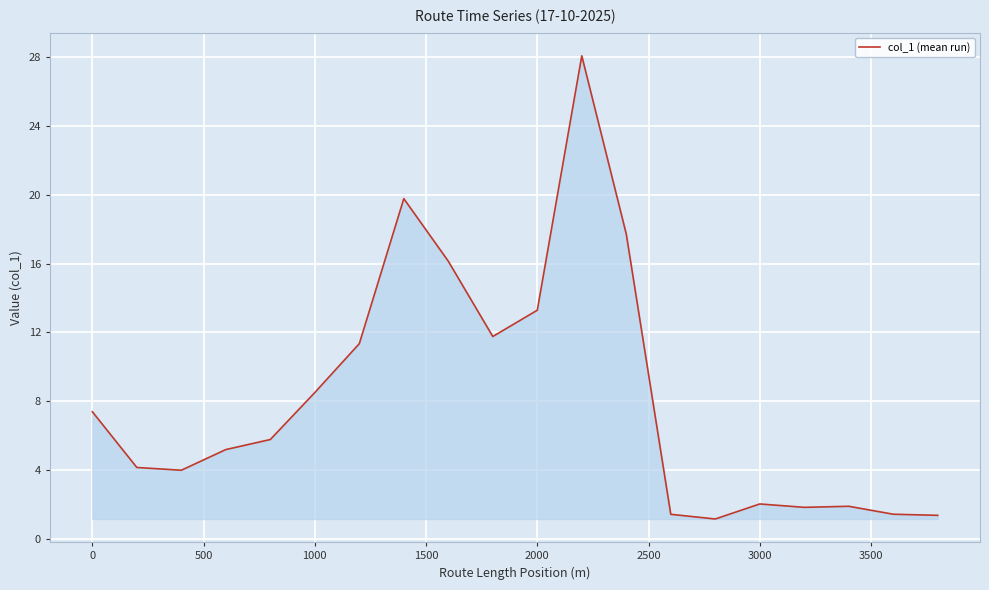

What is the average value?

8.2